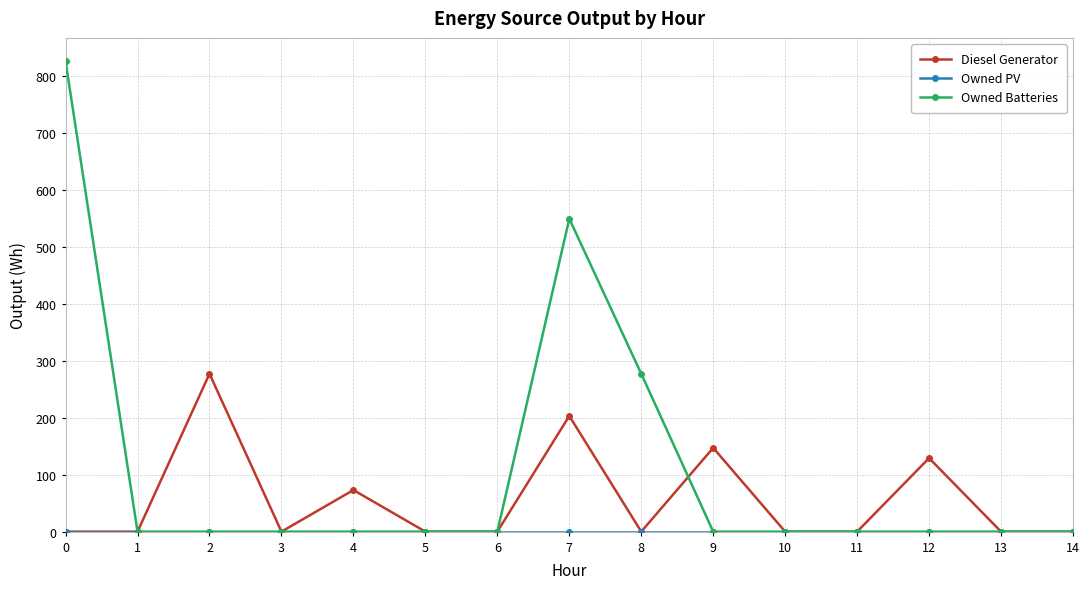

What is the difference between the maximum and minimum values in the Diesel Generator series?

277